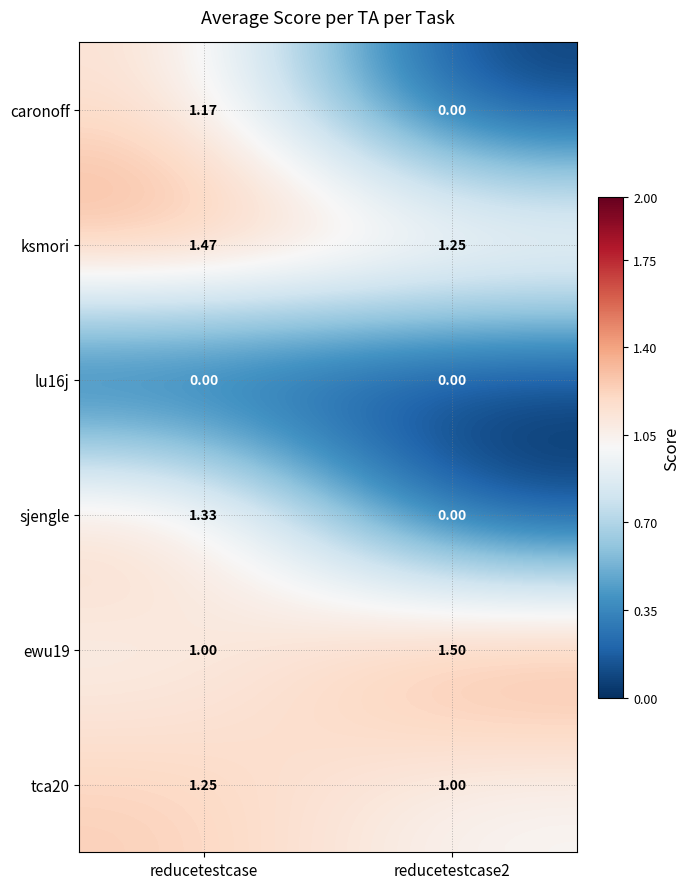

At which label is ewu19 closest to 1?

reducetestcase